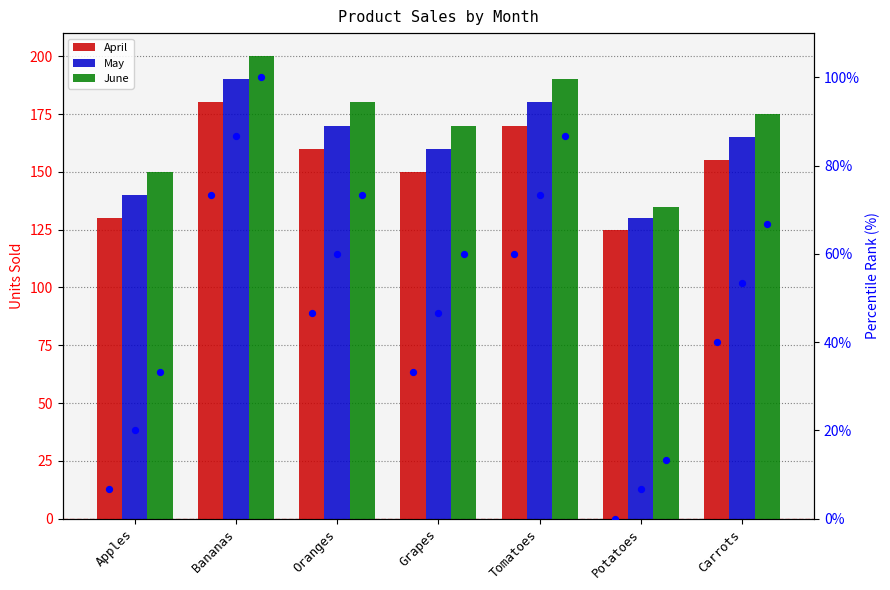

At which category is the sum across all series the highest?

Bananas